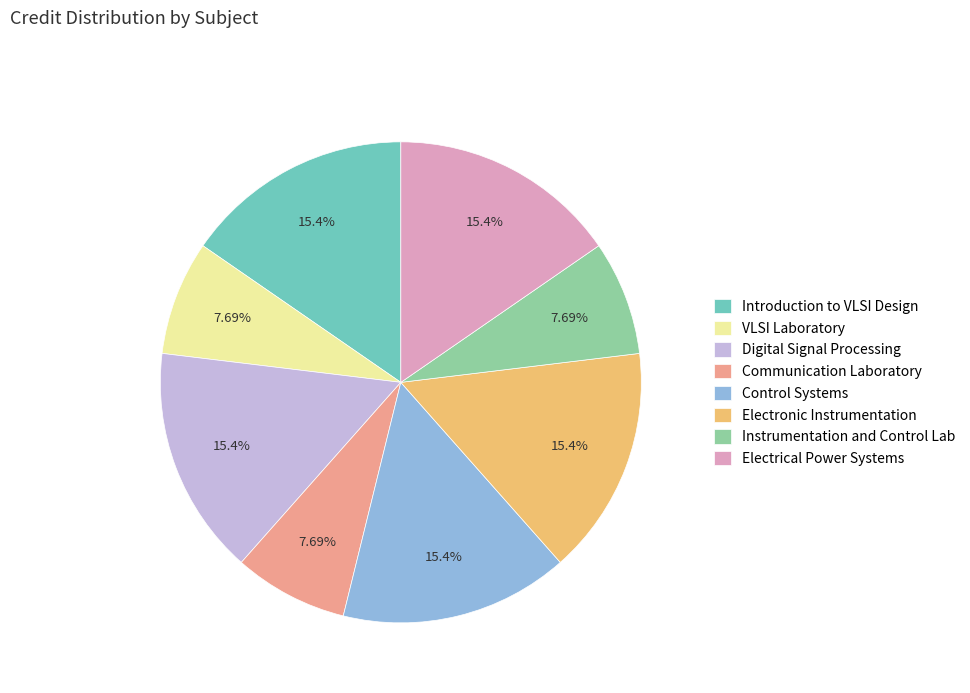

To the nearest percent, what percentage of the pie is Communication Laboratory?

8%